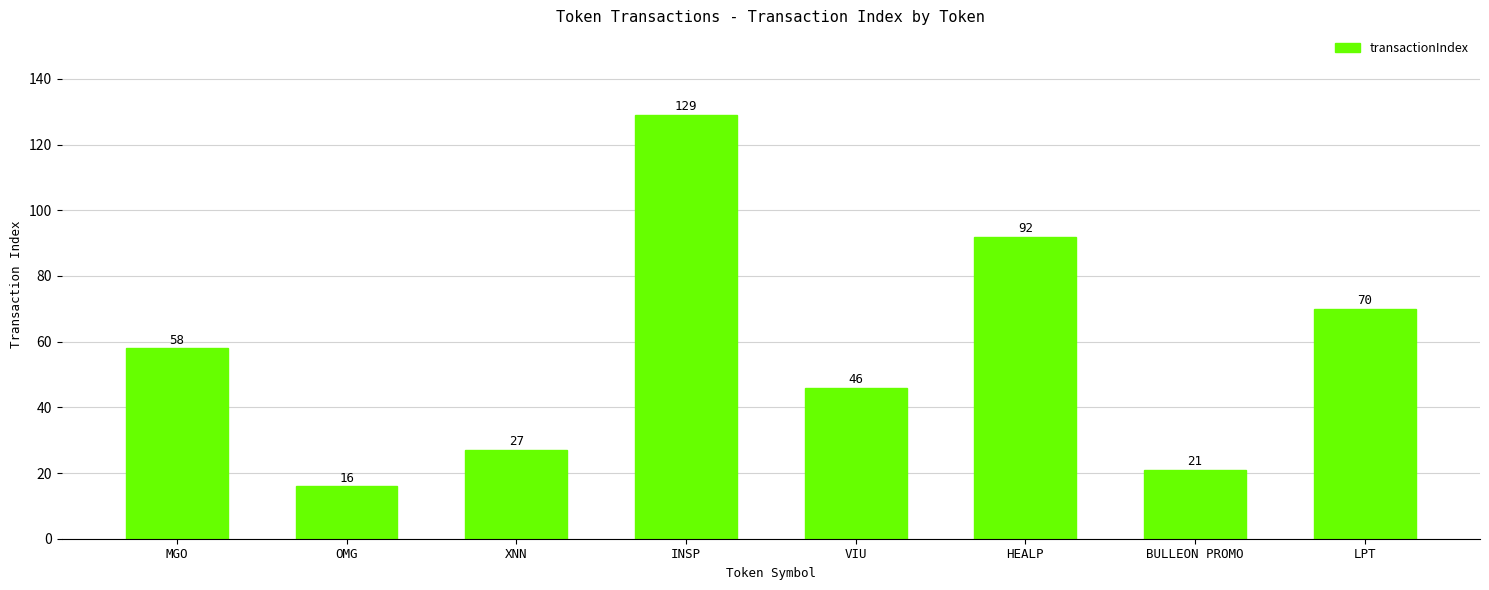

Rank the categories by value from highest to lowest.

INSP, HEALP, LPT, MGO, VIU, XNN, BULLEON PROMO, OMG